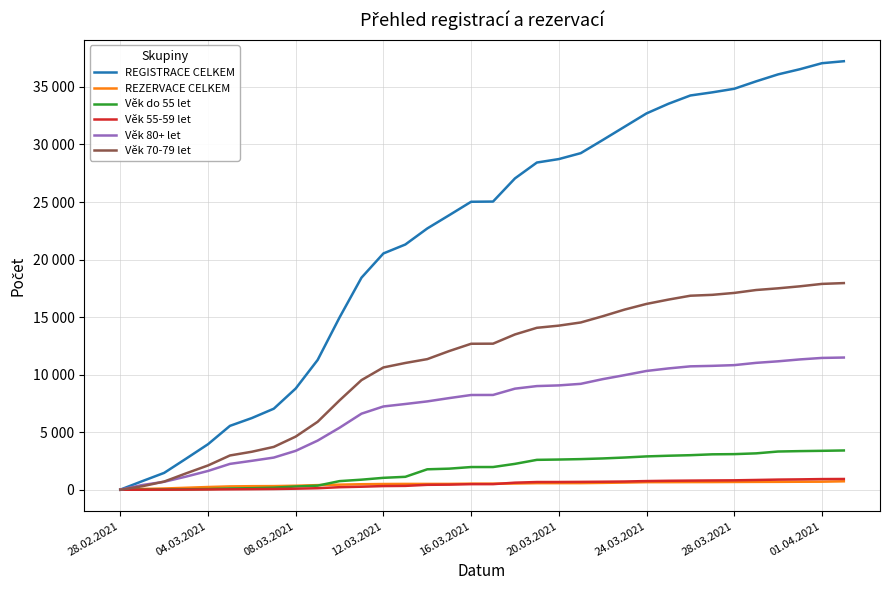

Does the chart display data point markers on the line(s)?

No